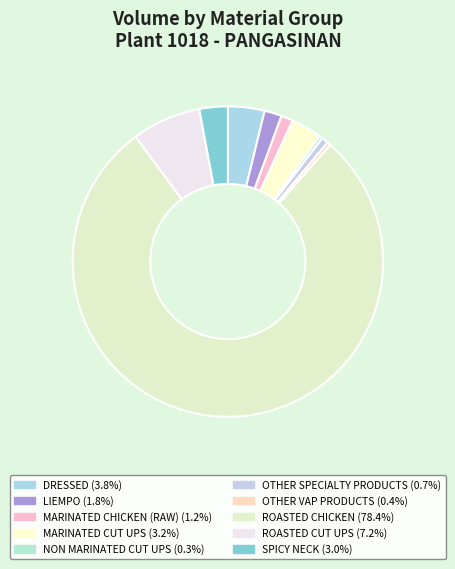

What is the ratio of the value at MARINATED CHICKEN (RAW) to the value at NON MARINATED CUT UPS?

3.7